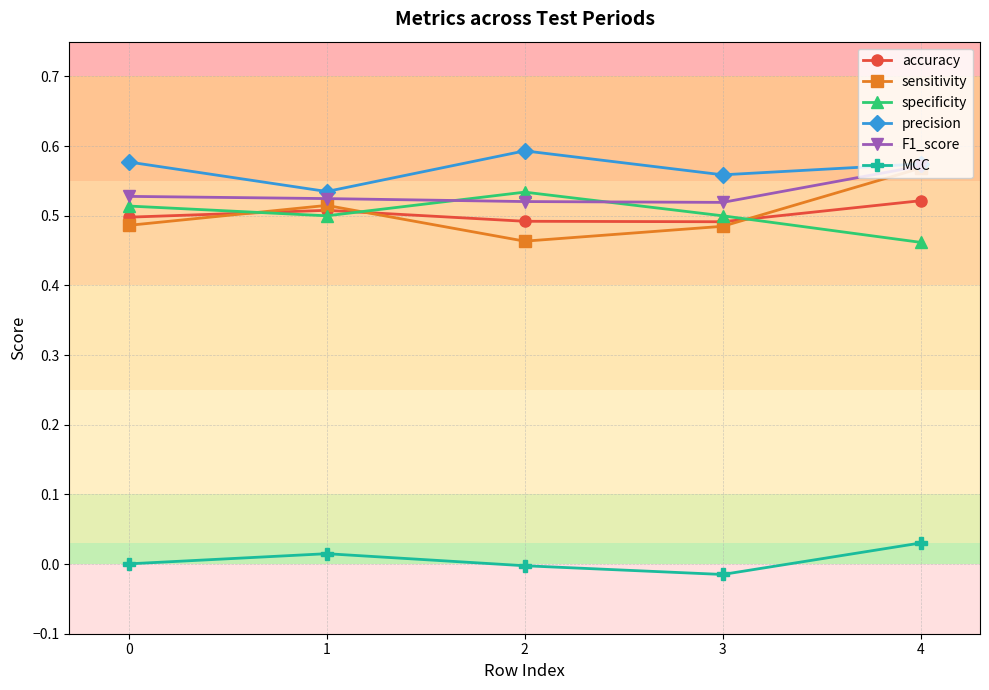

Rank the series at 1 from highest to lowest value.

precision, F1_score, sensitivity, accuracy, specificity, MCC